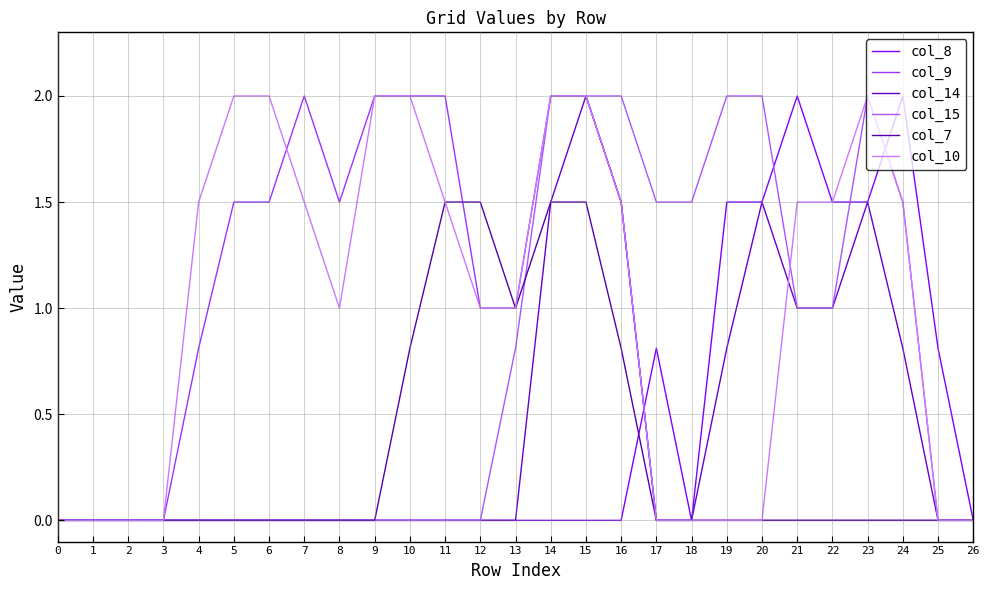

Does the chart have visible grid lines?

Yes